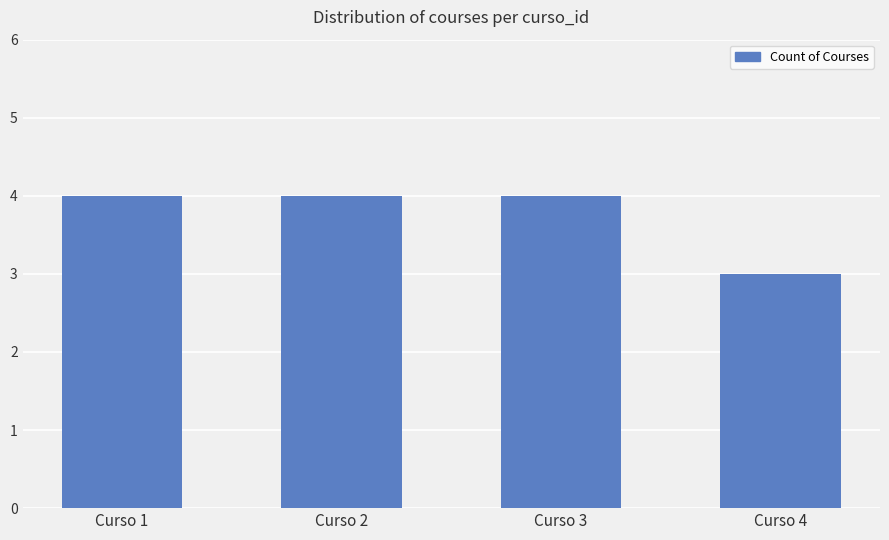

Reading left to right, what are all the values shown in this chart?

4	4	4	3